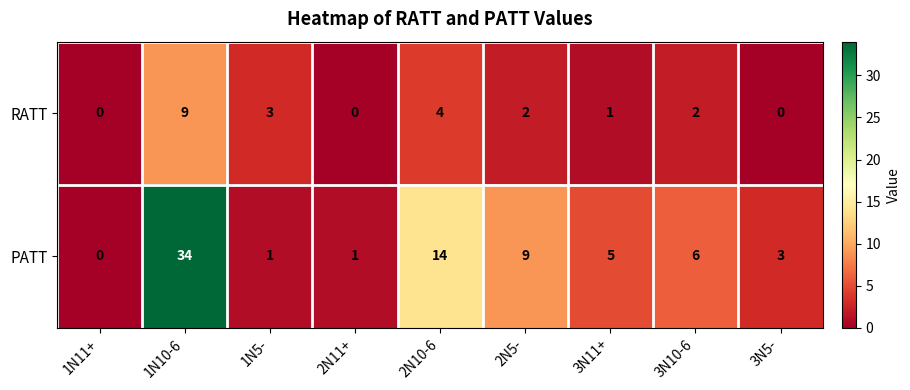

What is the sum of all RATT values?

21